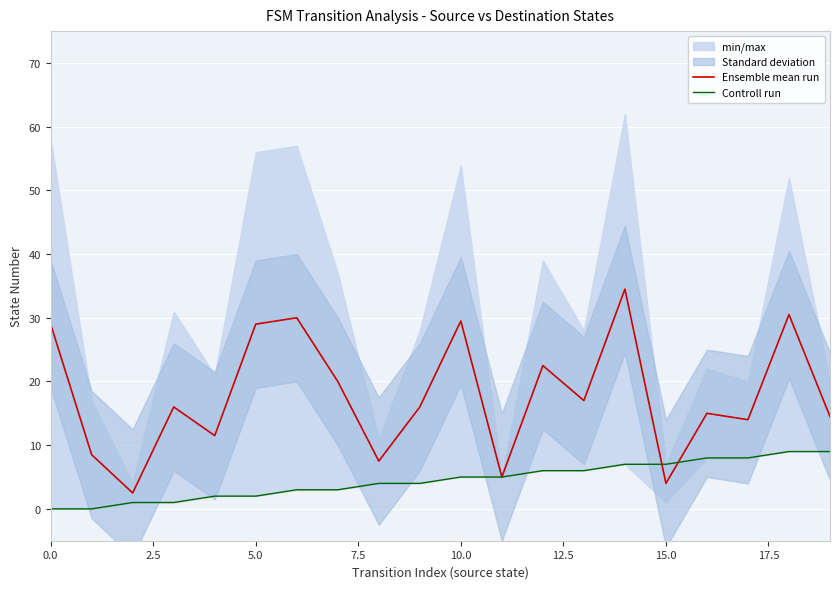

What is the label of the 13th point from the left?

12